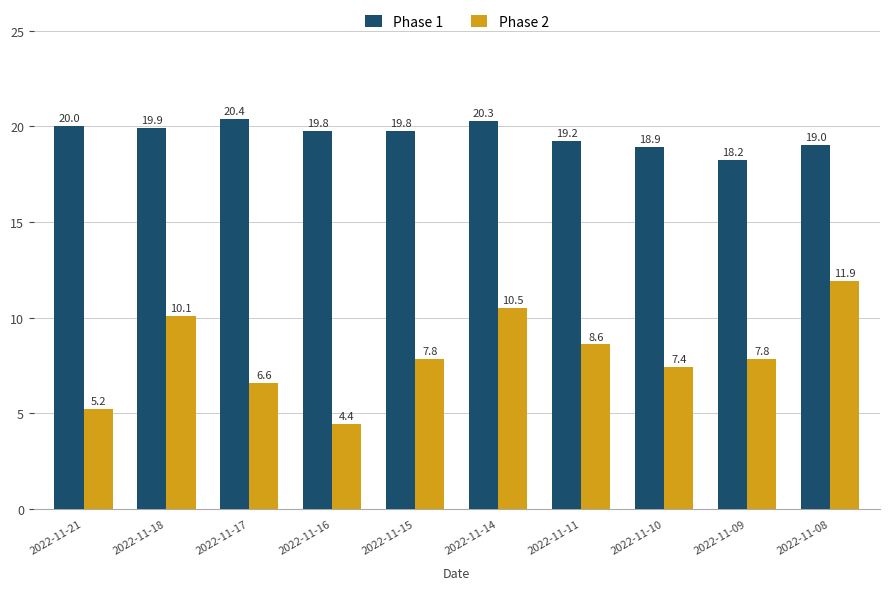

Is it true that Phase 2 equals 5.6 at 2022-11-08?

False